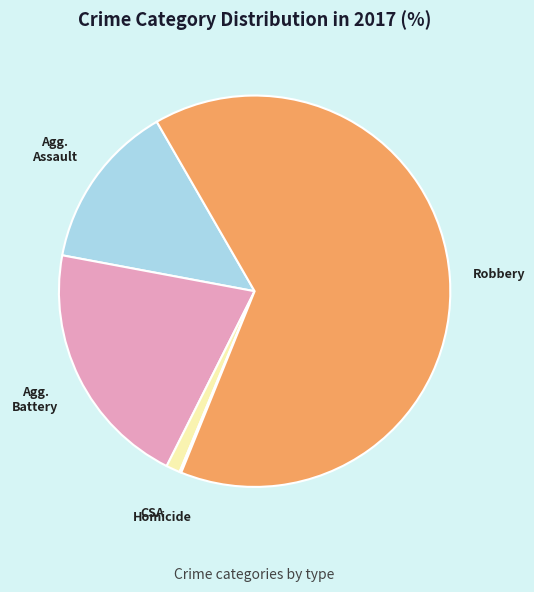

Rank the categories by value from lowest to highest.

Homicide, Criminal Sexual Assault, Aggravated Assault, Aggravated Battery, Robbery